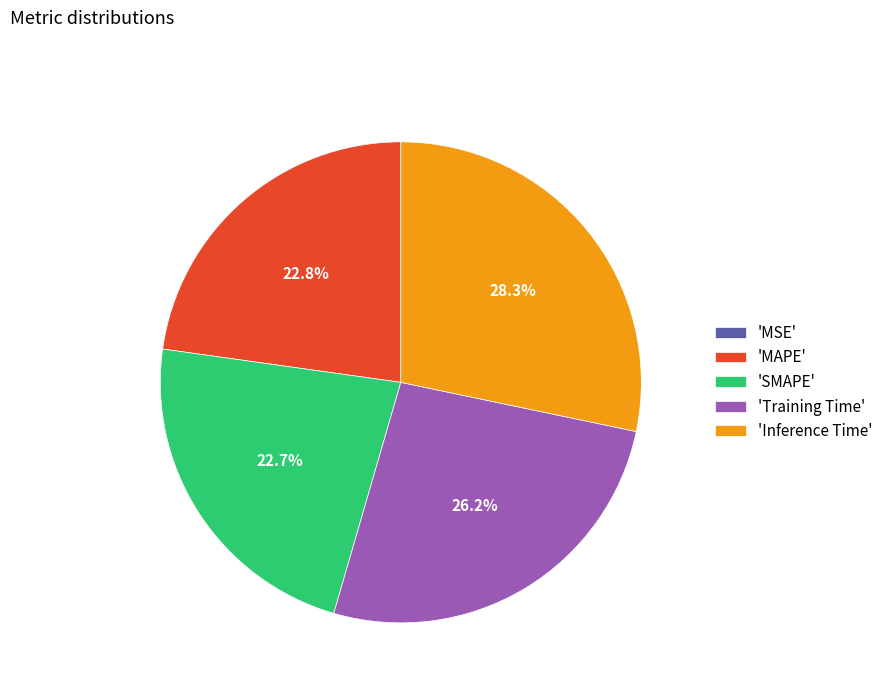

Which slice is the largest?

'Inference Time'